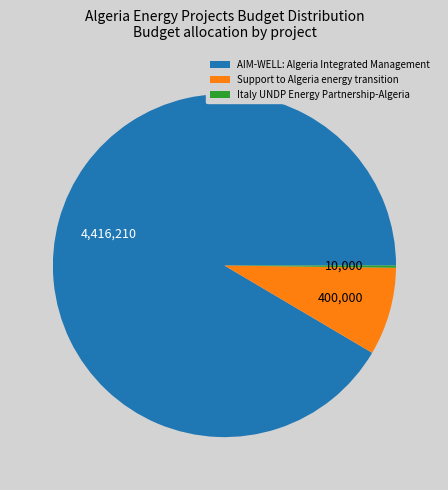

Which has a higher value, AIM-WELL: Algeria Integrated Management or Support to Algeria energy transition?

AIM-WELL: Algeria Integrated Management